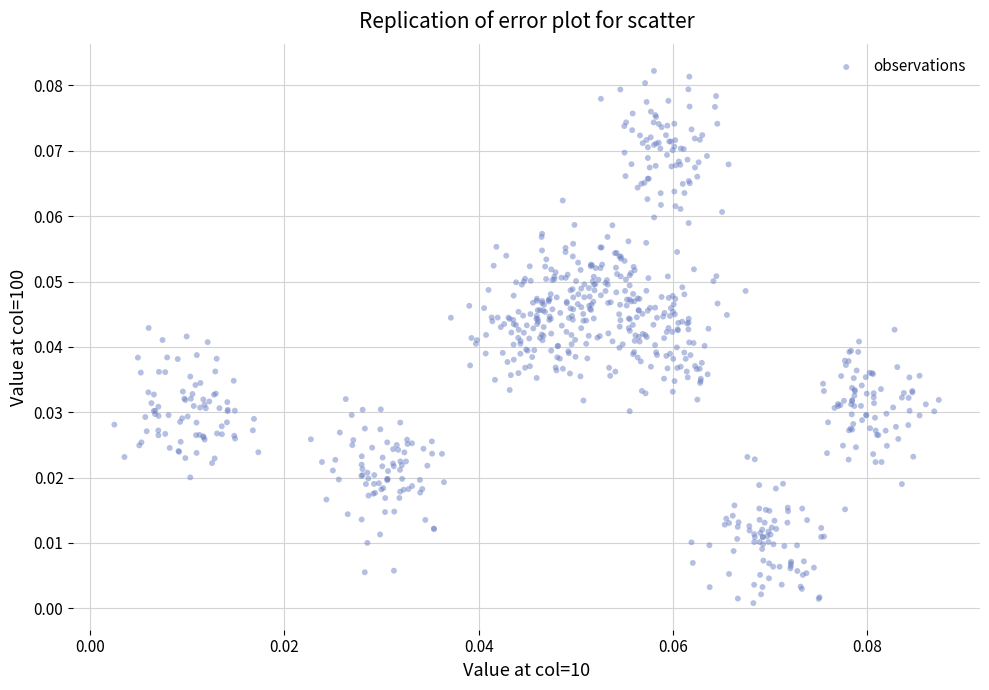

How many data points are displayed?

720